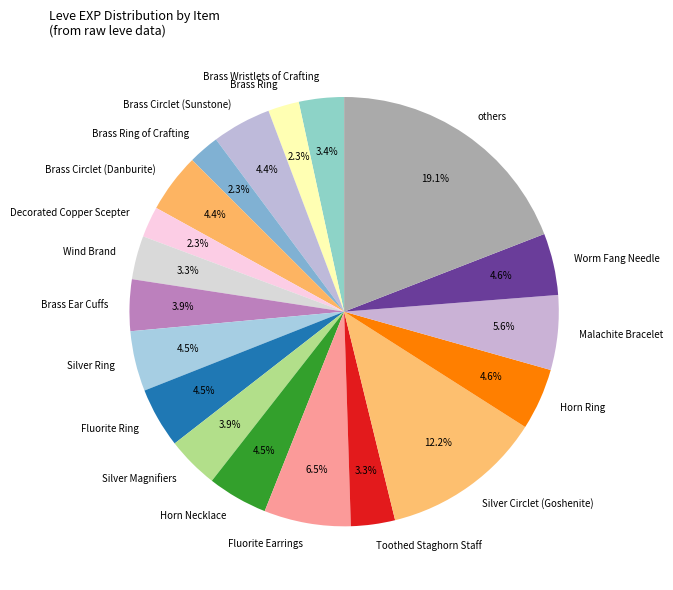

Approximately how many times larger is the value at Fluorite Ring compared to Fluorite Earrings?

0.7